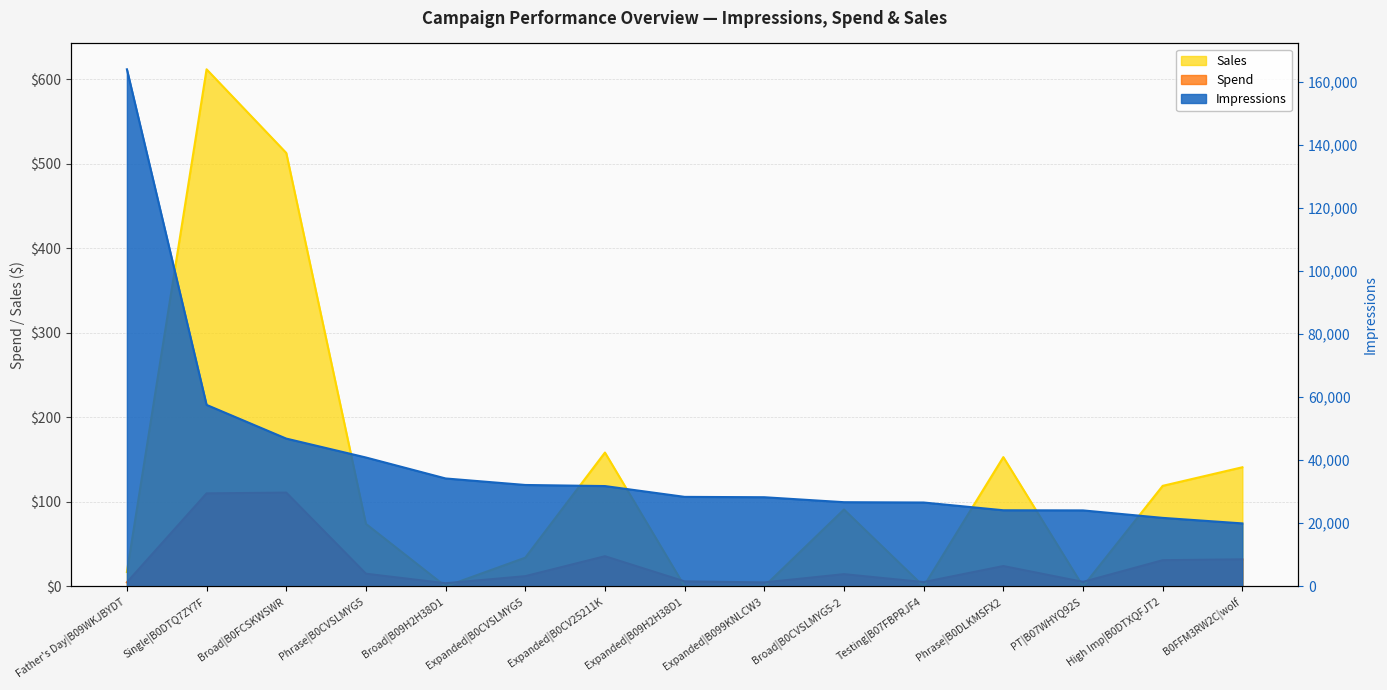

Count the number of data series in this chart.

3